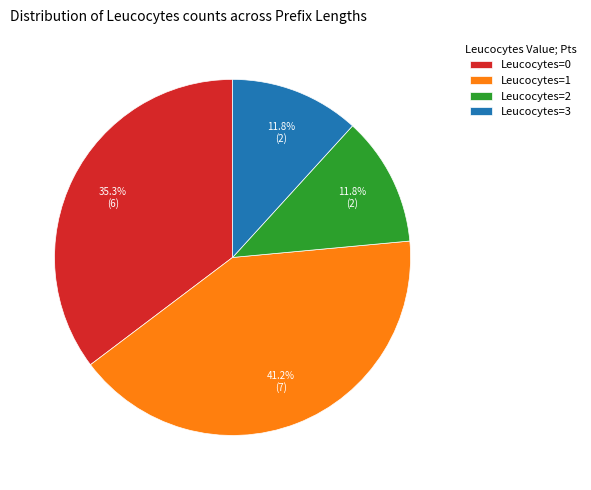

Which category has the biggest portion of the pie?

Leucocytes=1